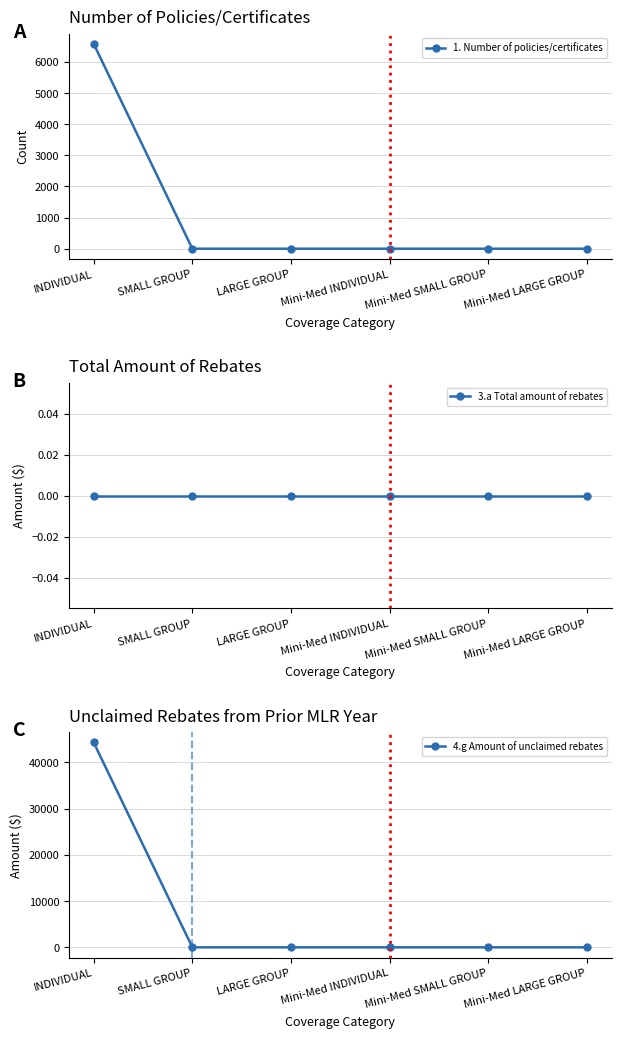

What is the difference between the maximum and minimum values in the 4.g Amount of unclaimed rebates series?

44332.9